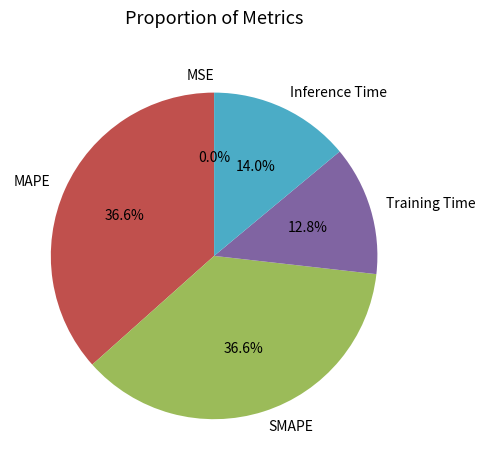

Is there any slice that represents more than half of the pie?

No